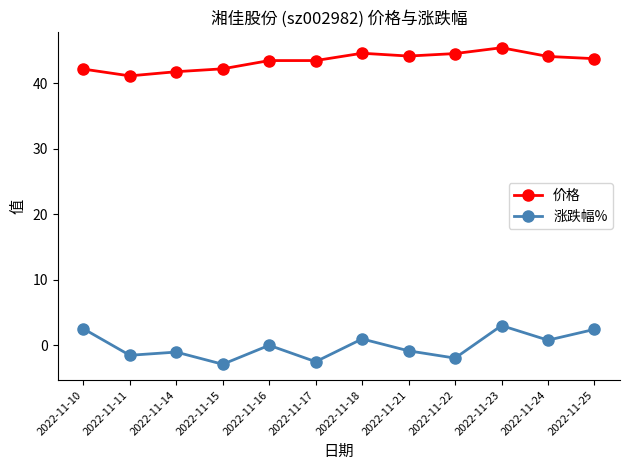

Between 2022-11-14 and 2022-11-21, which series saw the biggest shift?

价格